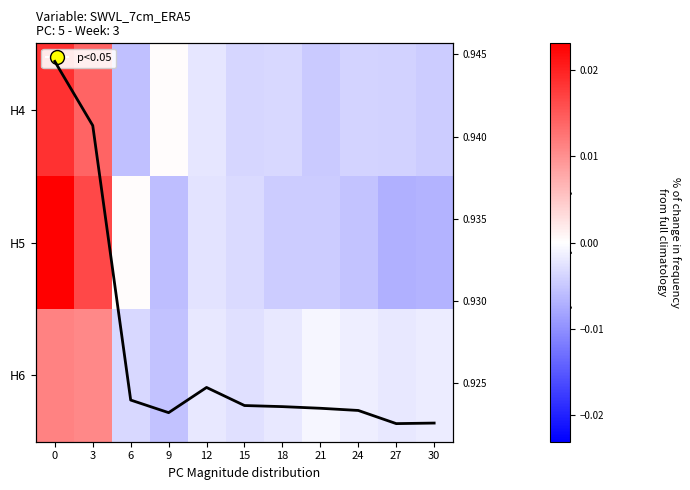

How many data points in H4 are less than 0?

8